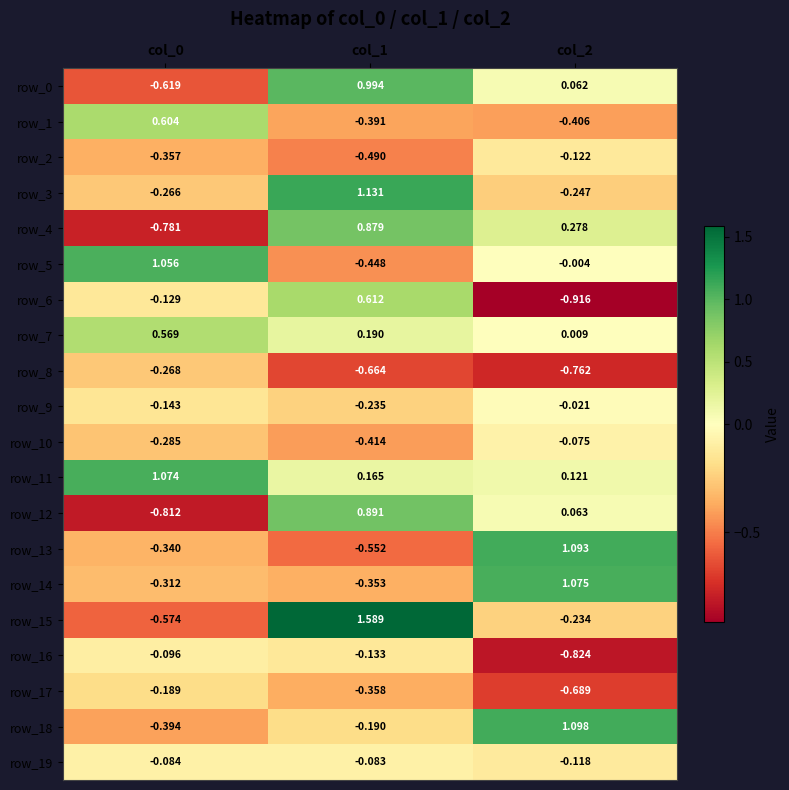

Is the value of row_0 at col_2 greater than the value of row_3 at col_2?

Yes